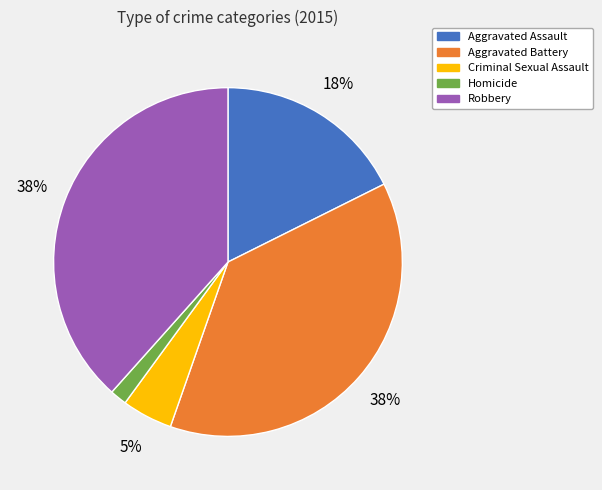

How many segments does this pie chart have?

5